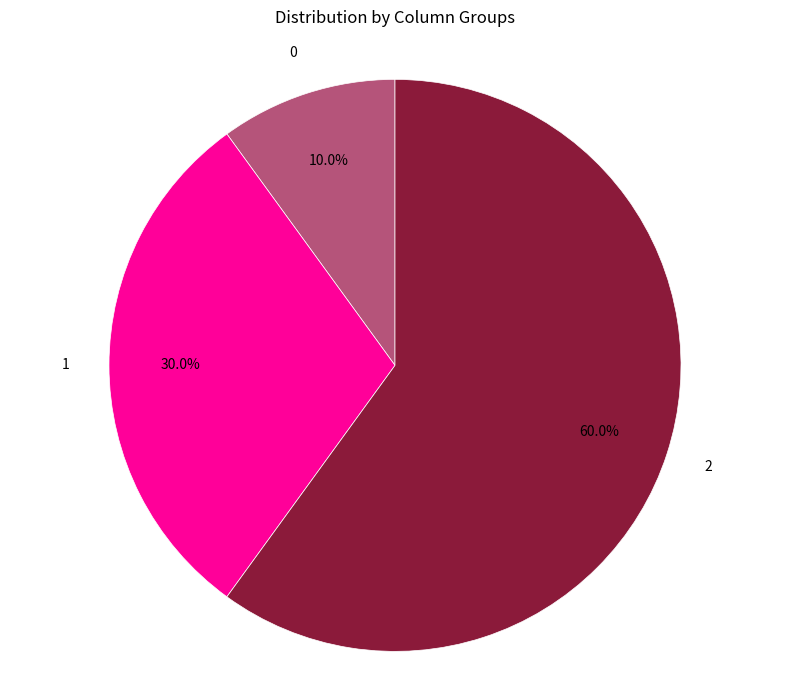

Is there a majority slice in this chart?

Yes